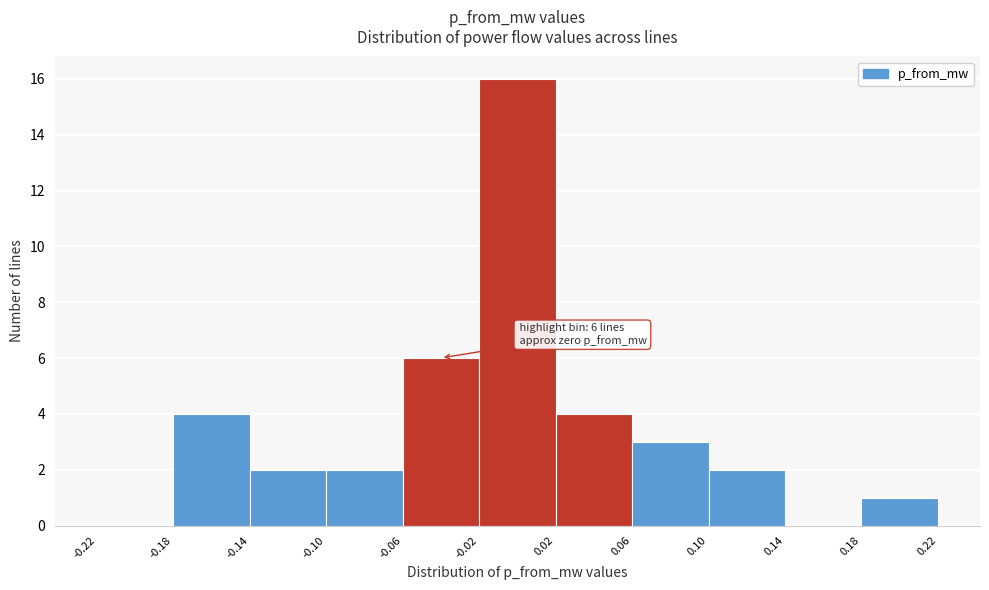

Over which range of the x-axis is the bar tallest?

-0.02 to 0.02